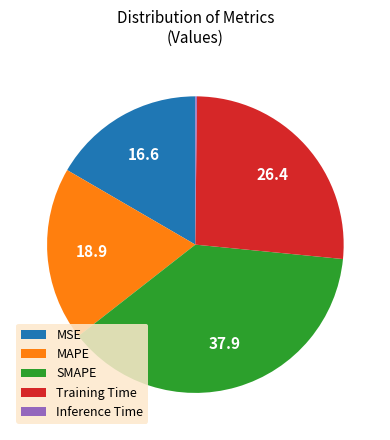

Which has a higher value, Training Time or MSE?

Training Time